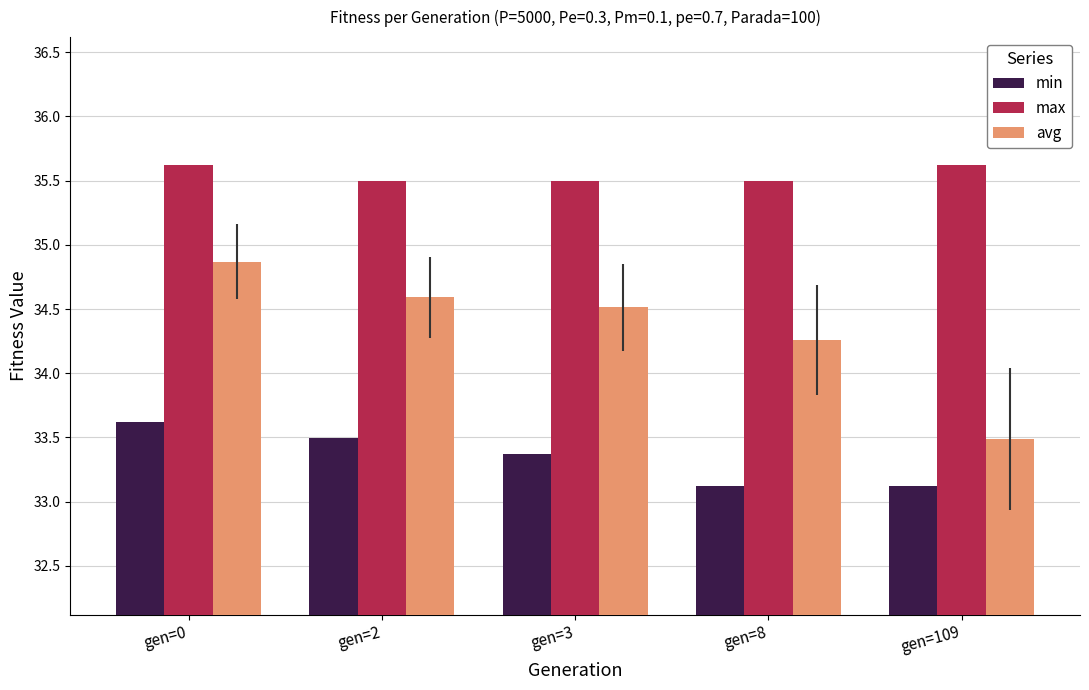

What value does the min series have at gen=8?

33.1